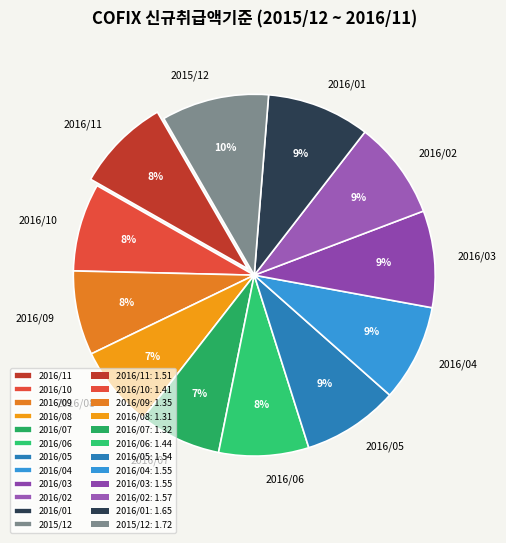

How many slices are in this pie chart?

12